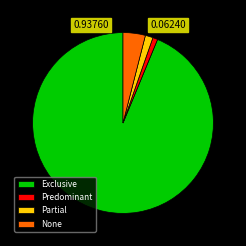

Does Partial account for over 50% of the chart?

No